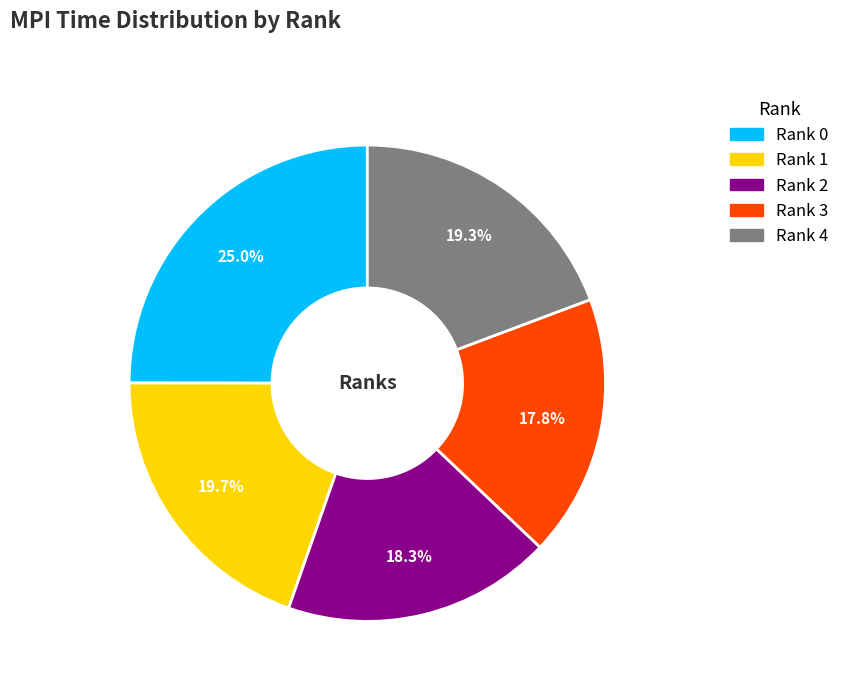

What is the total percentage of 2 and 3?

36.1%